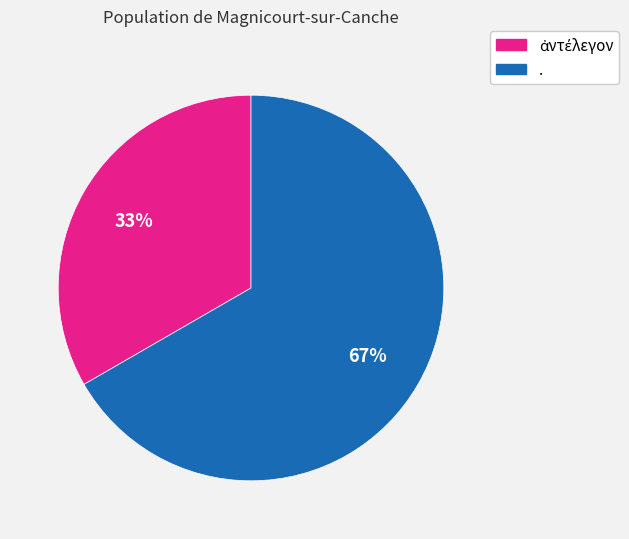

To the nearest percent, what is the average slice percentage?

50%